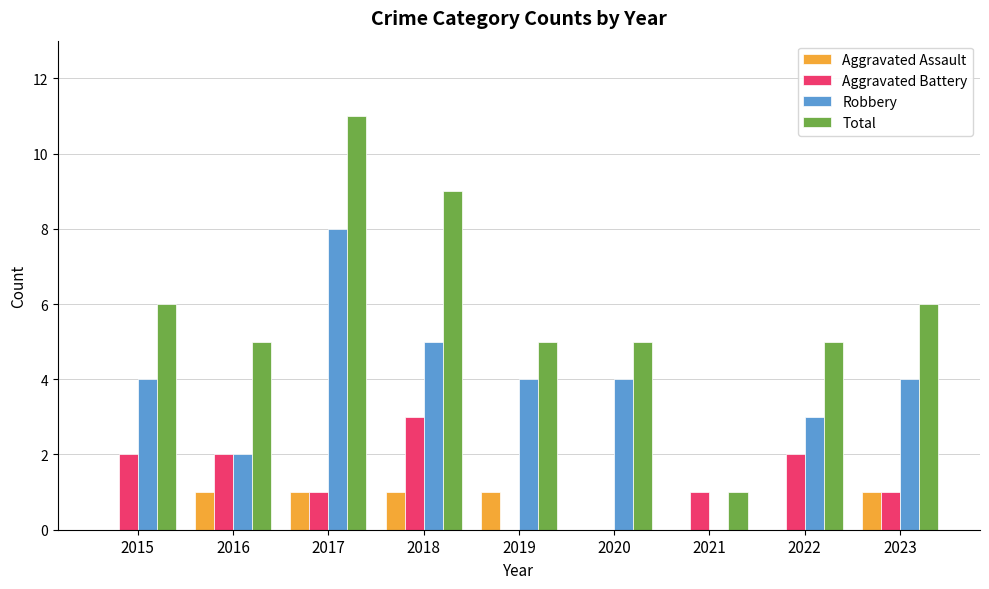

What is the greatest value displayed?

11